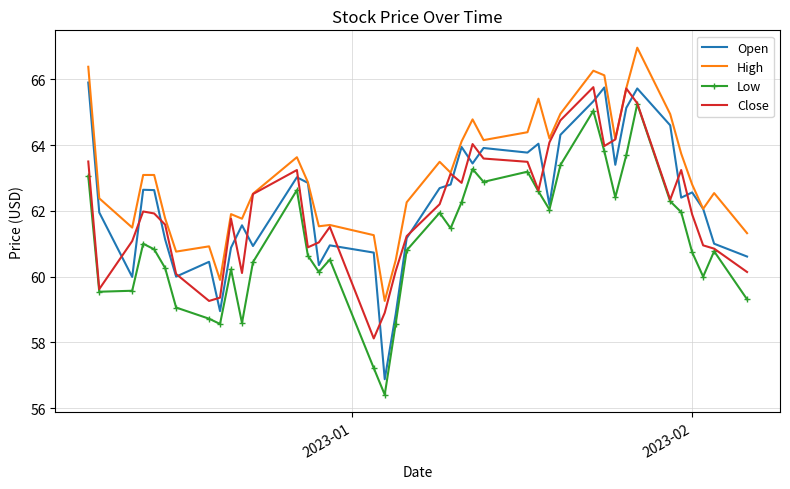

Which series has the largest total across all categories?

High